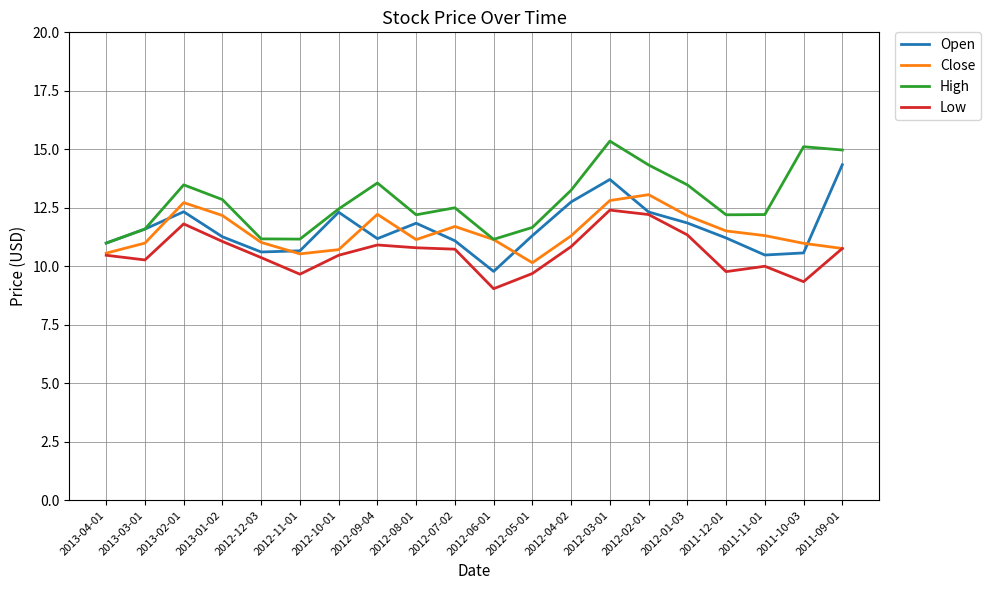

True or false: Close has more than 2 points higher than both neighbors.

True